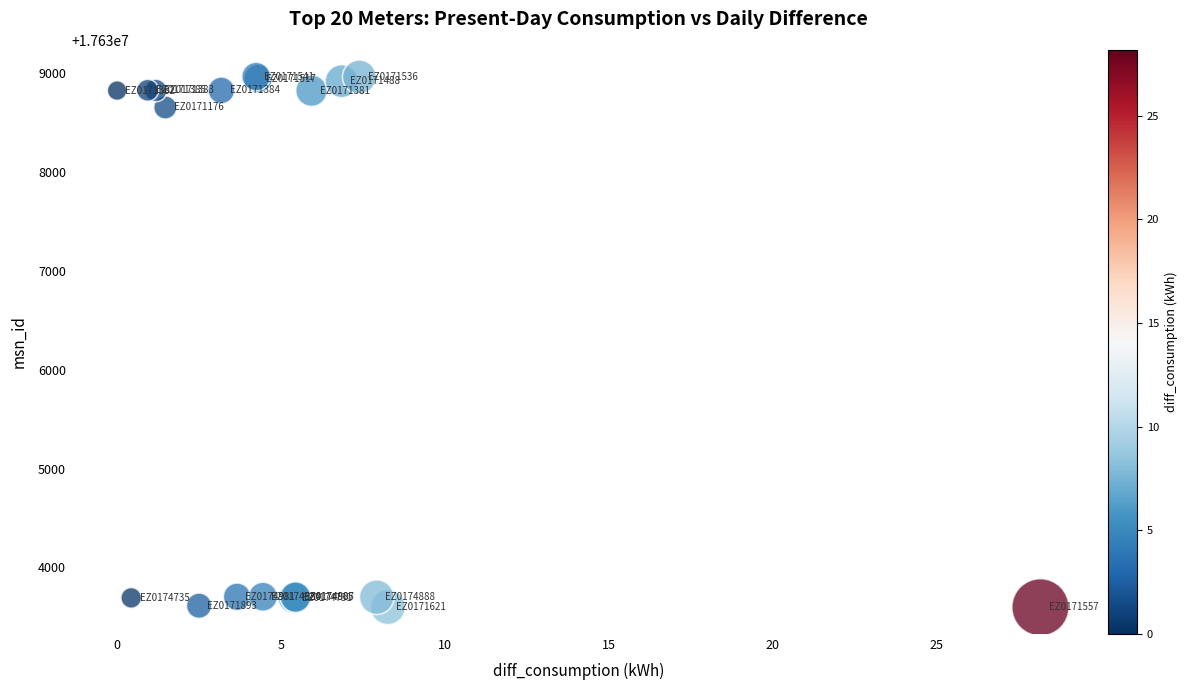

What Y value in the scatter plot is closest to 17636283?

17638656